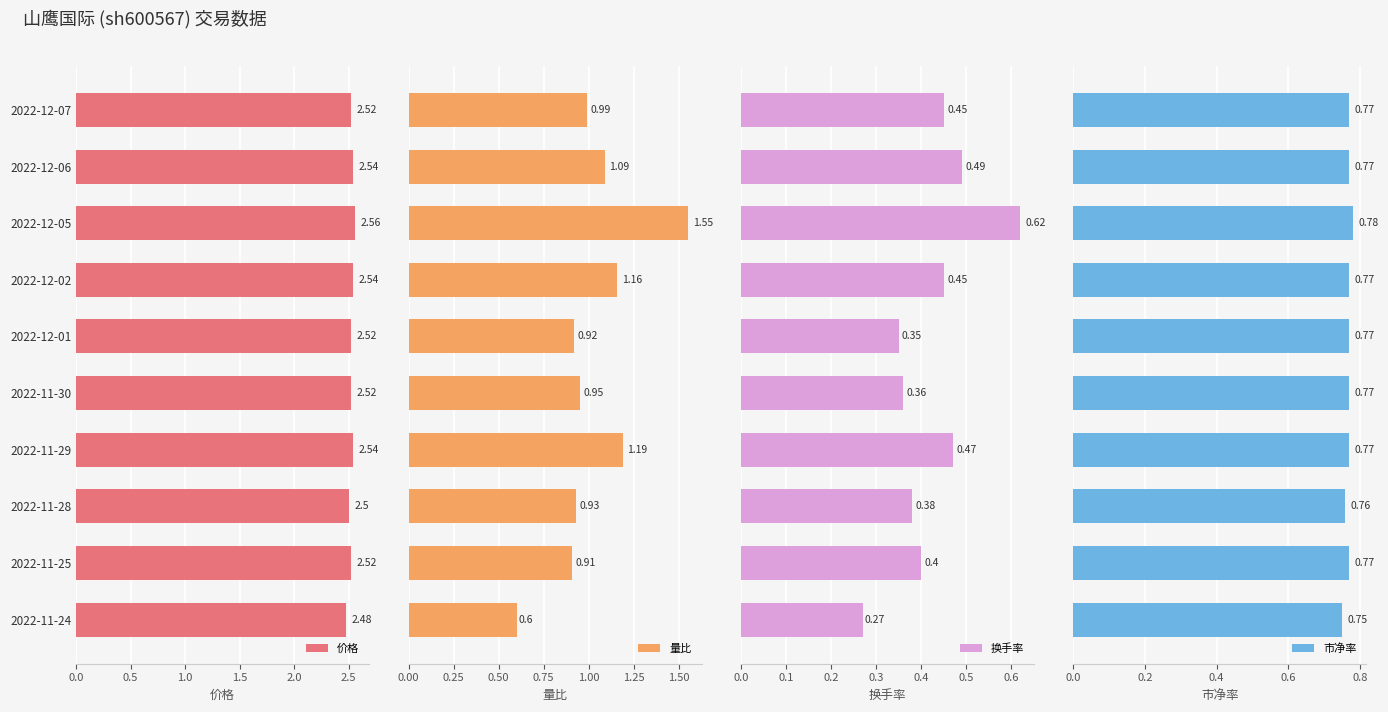

What is the sum of the 价格 values at 2022-12-05 and 2022-11-25?

5.1